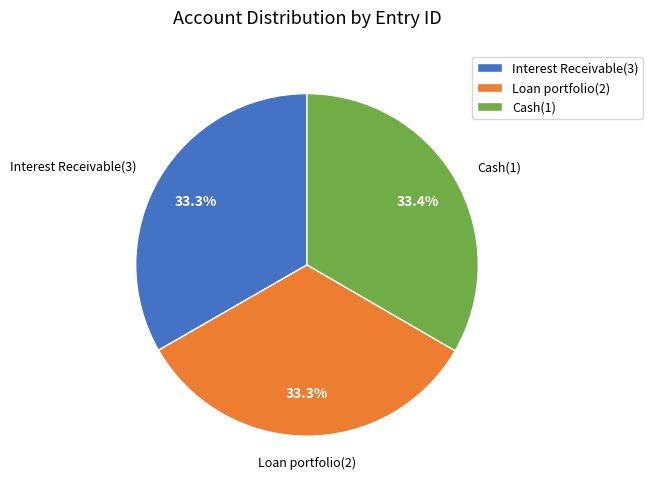

Does Cash(1) account for over 50% of the chart?

No